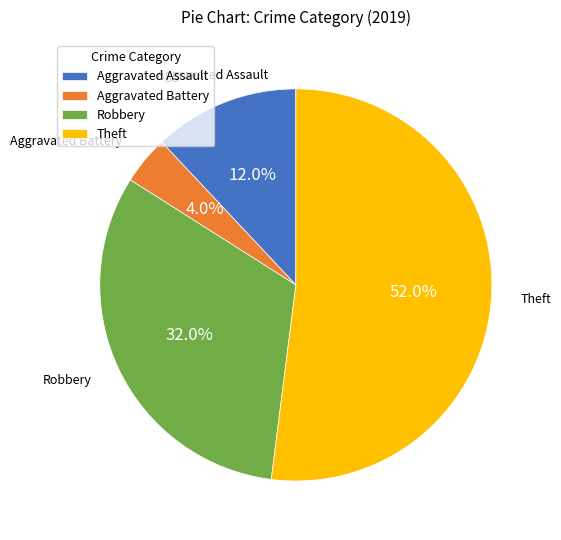

What is the smallest slice in the pie chart?

Aggravated Battery